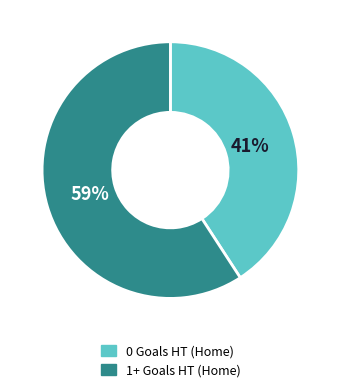

To the nearest percent, what percentage of the pie is 0 Goals HT (Home)?

41%